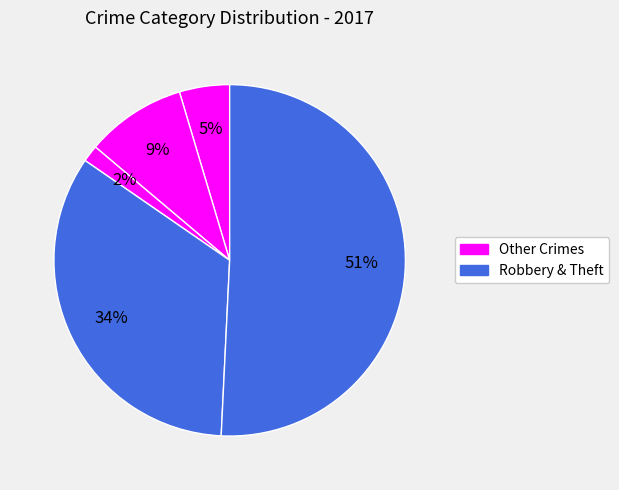

How many segments does this pie chart have?

5